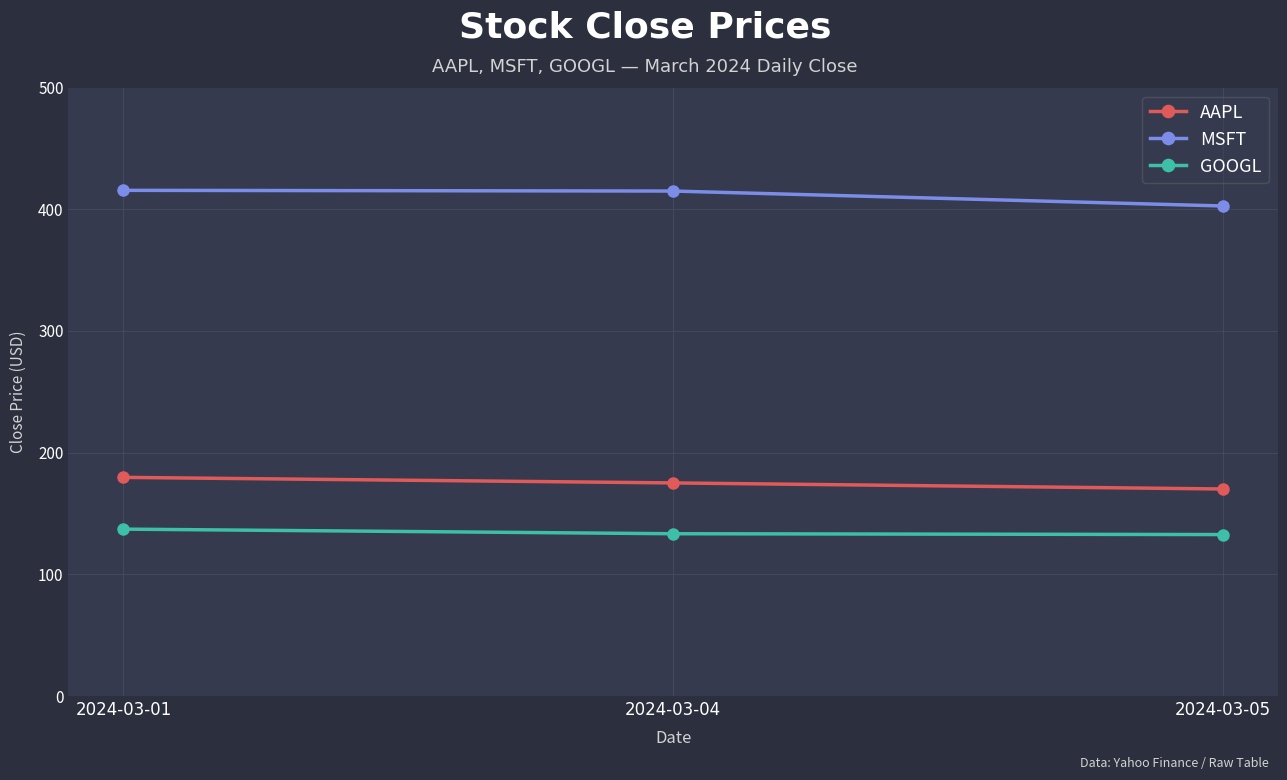

What is the maximum value shown in the chart?

415.5